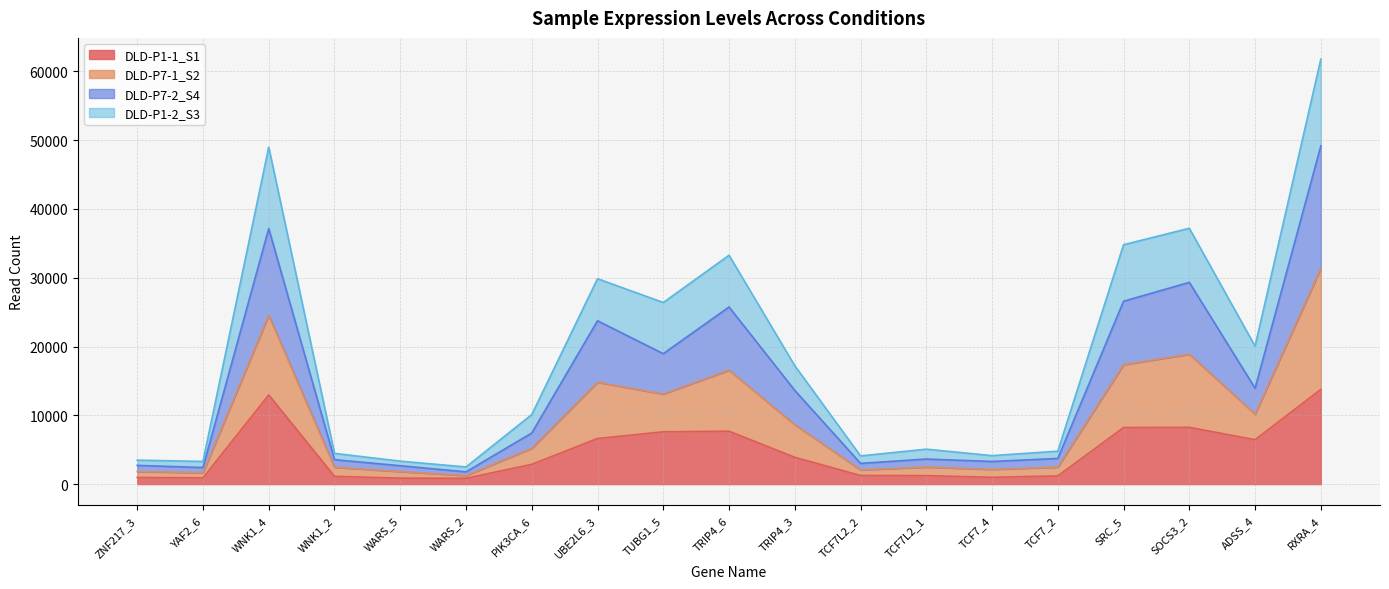

What is the total value across all series at SOCS3_2?

37187